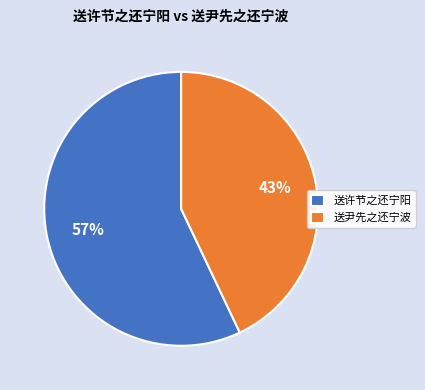

How many segments does this pie chart have?

2